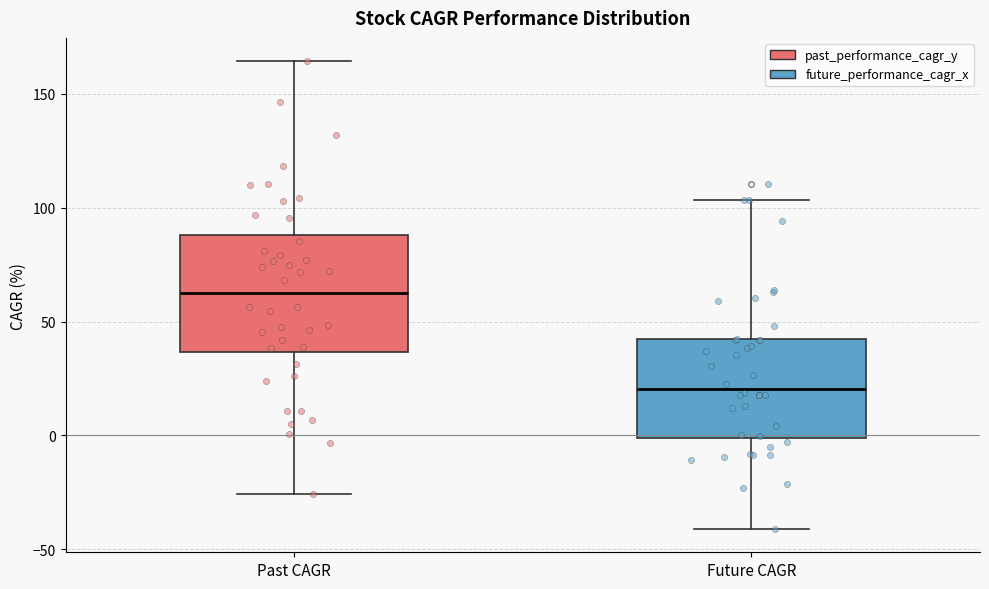

Which box has the highest median line?

Past CAGR